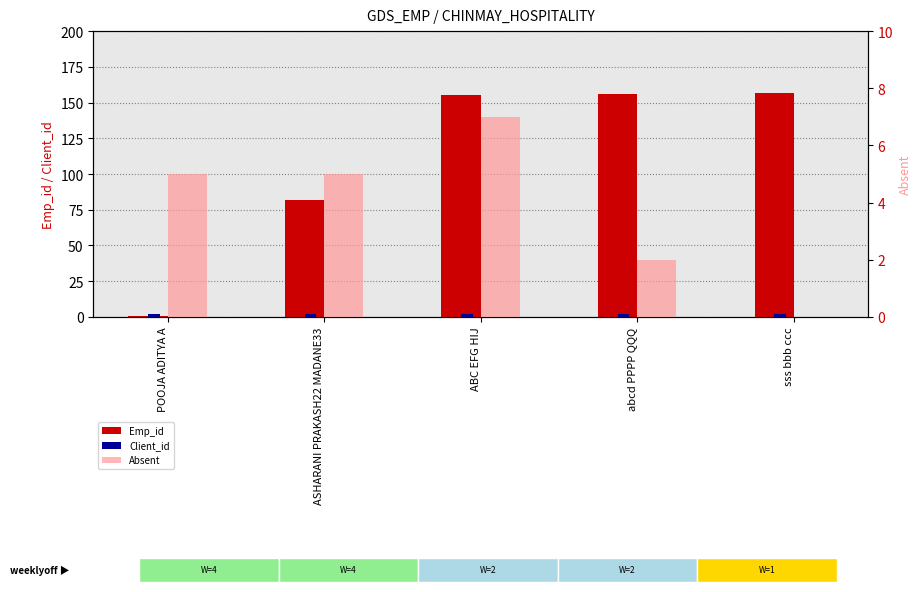

Reading right to left, list all the values displayed in this chart.

Emp_id: 157	156	155	82	1
Client_id: 2	2	2	2	2
Absent: 0	2	7	5	5